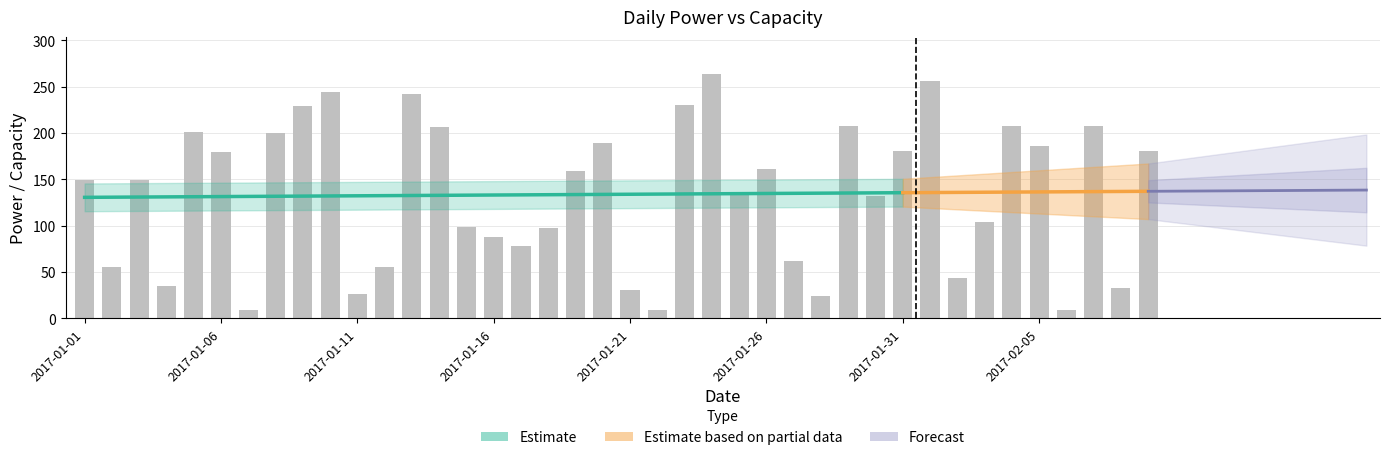

Where does the data first go above 149?

2017-01-05